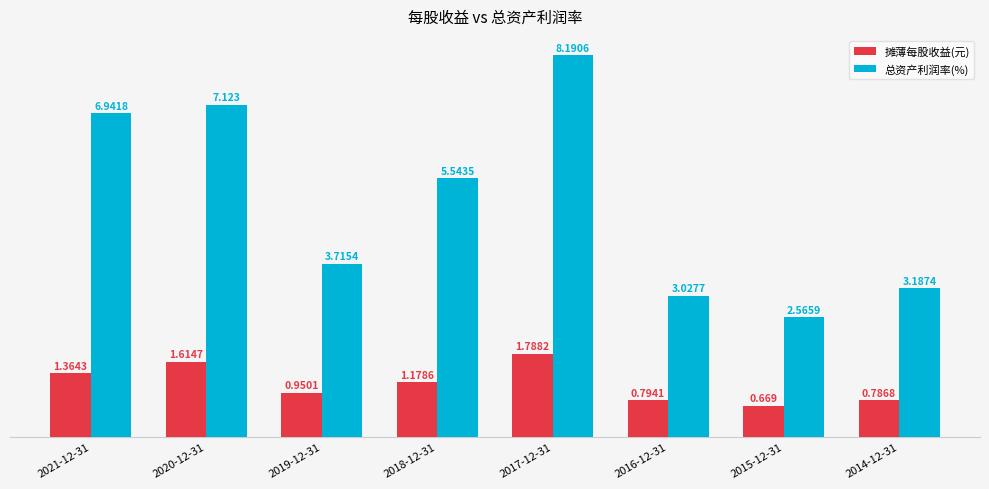

Which series has the widest spread of values?

总资产利润率(%)